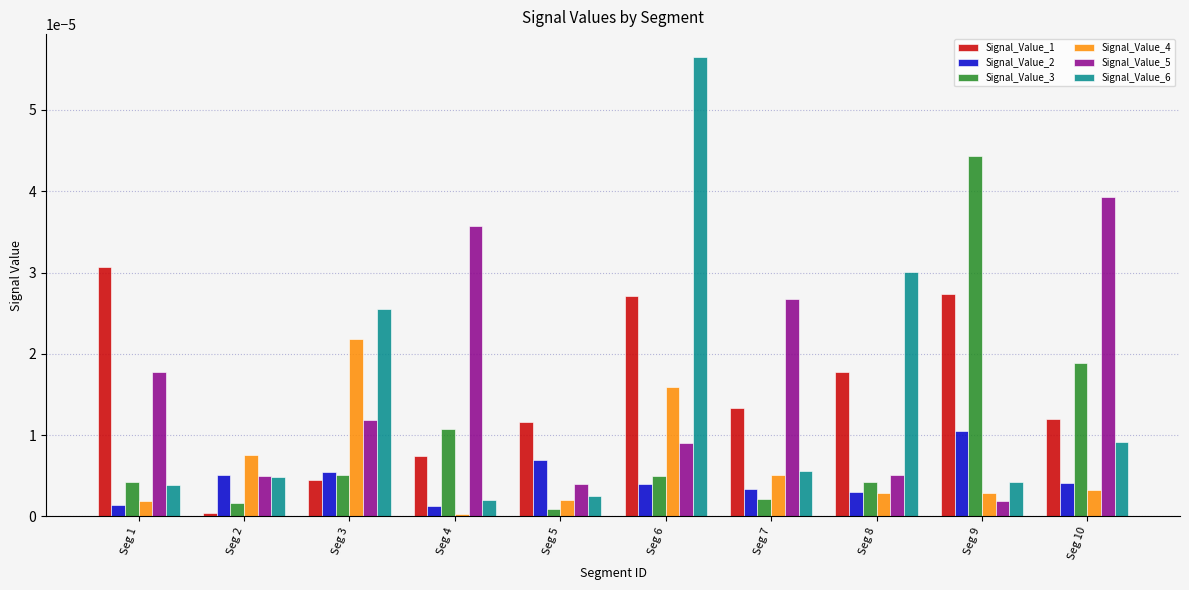

True or false: Signal_Value_6 has a value of 0.0 at Seg 4.

True